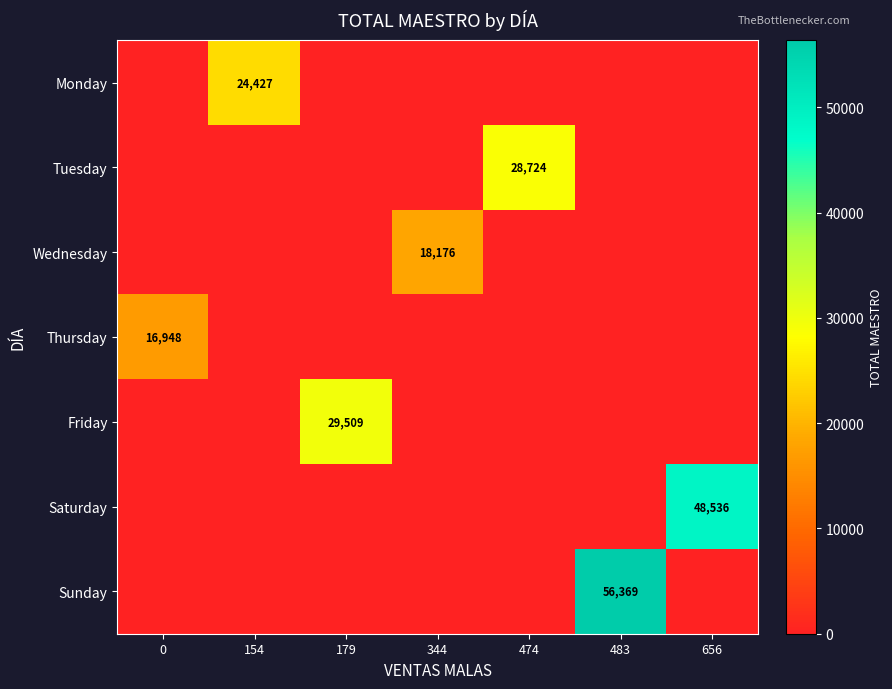

How many positive values does the Friday series have?

1